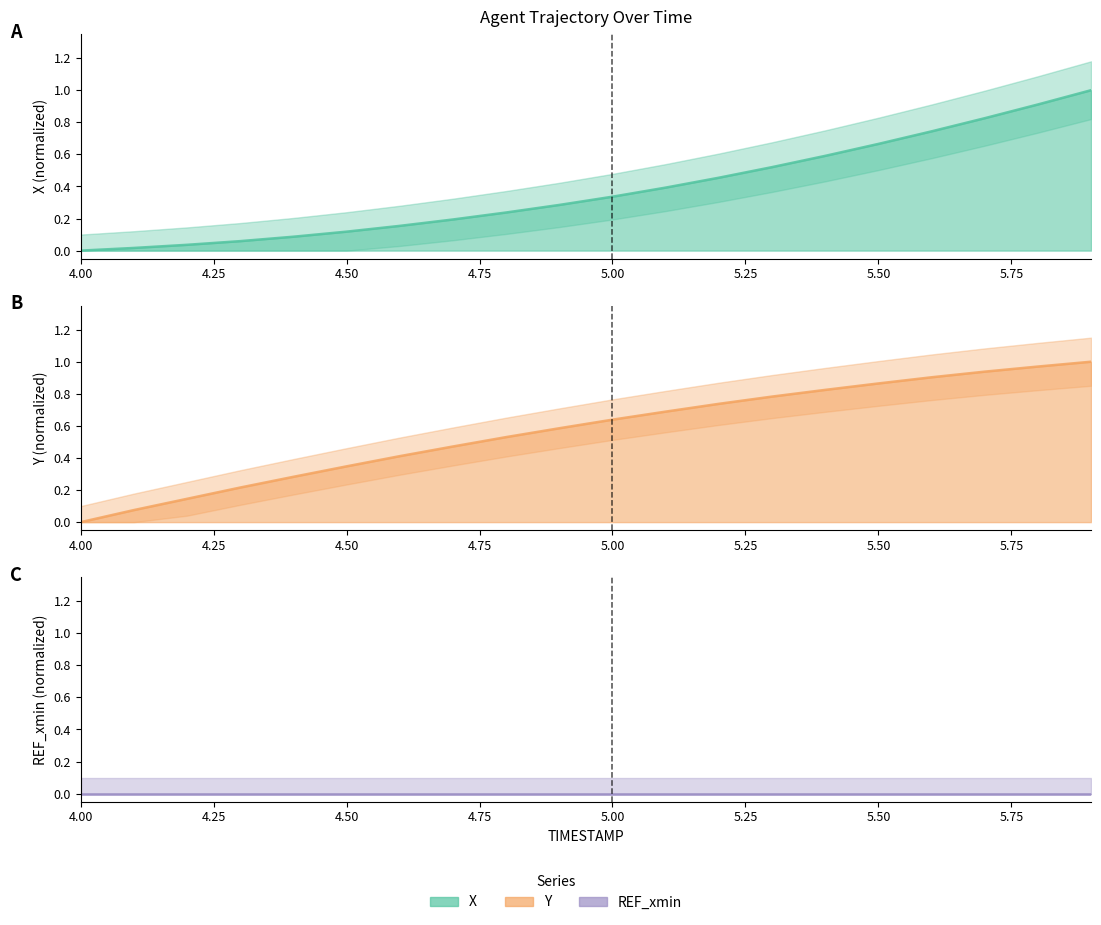

True or false: Y has more than 2 points higher than both neighbors.

False